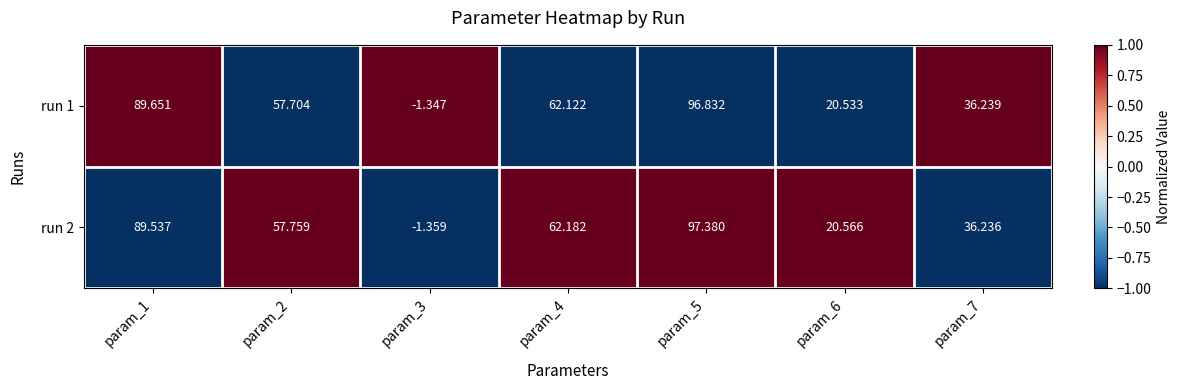

Which label corresponds to the largest value in the chart?

param_5